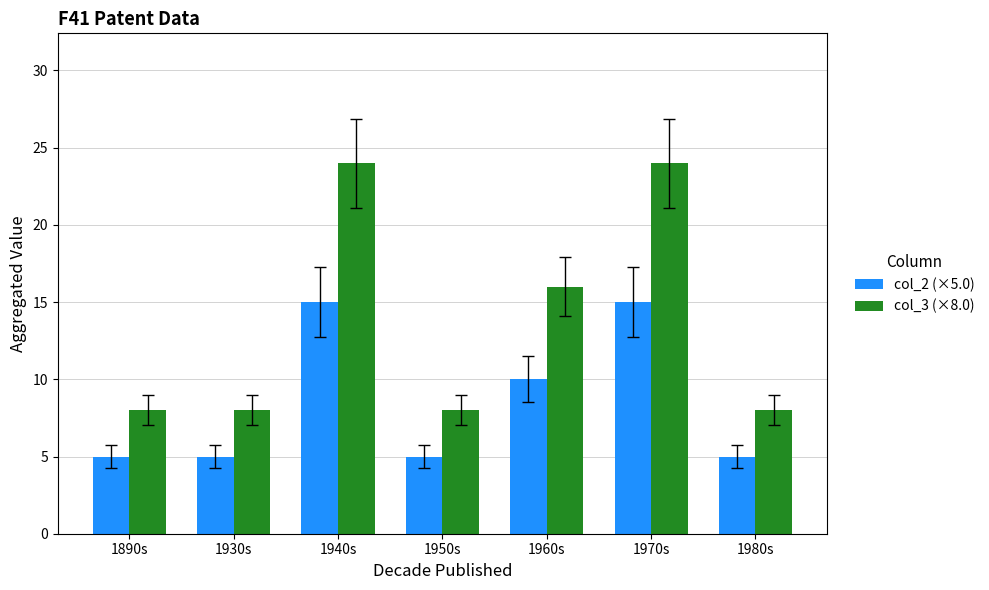

What is the maximum value shown in the chart?

24